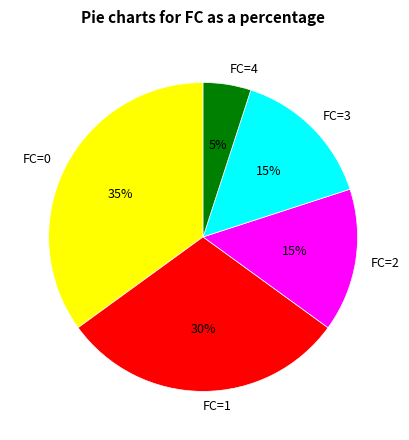

Is it true that FC=0 is 35% of the pie?

True